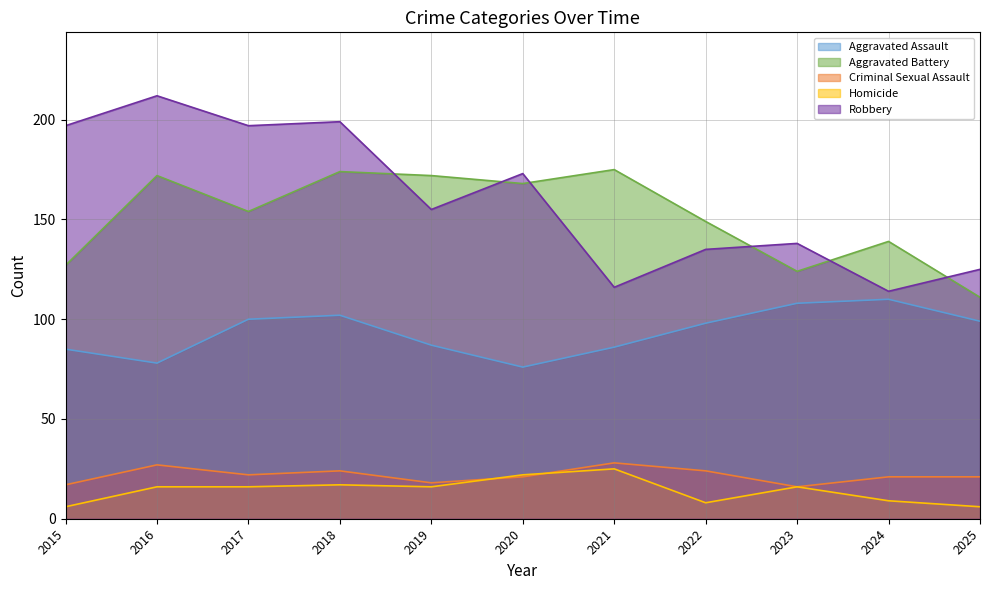

Which has a higher value, 2021 or 2015?

2021